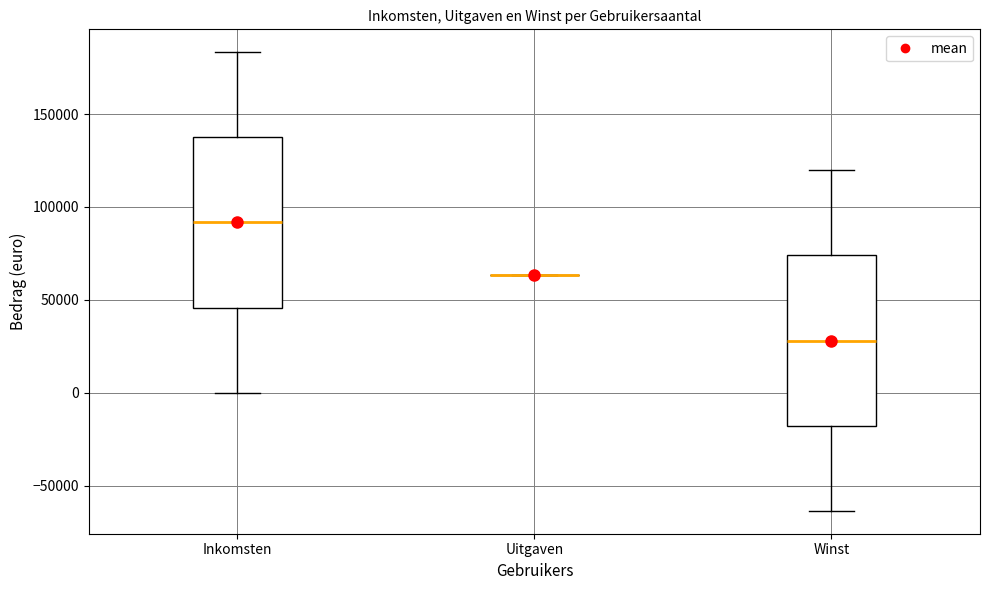

Where is the lower edge of the box for Winst on the y-axis? The values are not printed on the chart, so give them approximately, as read against the axis.

-20000